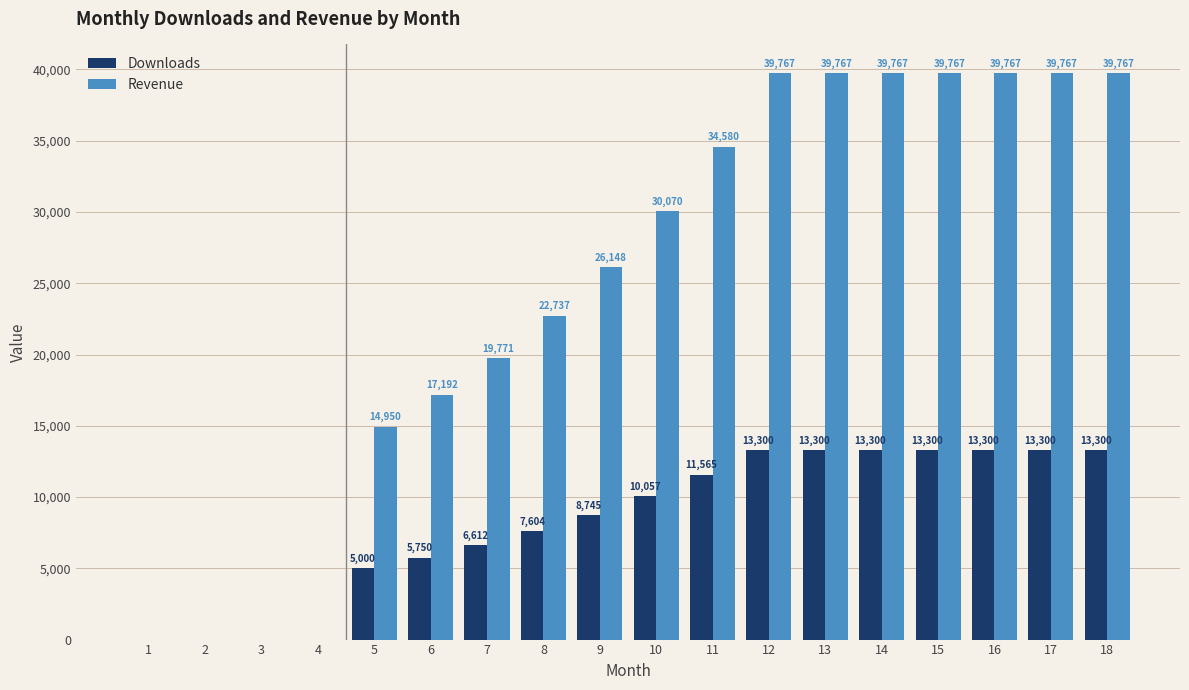

Is it true that Revenue equals 39767.3 at 14?

True